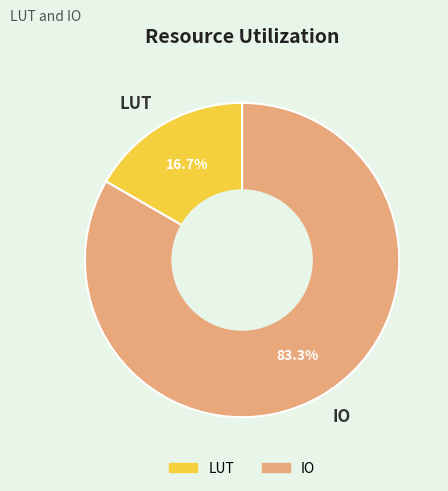

To the nearest percent, what percentage of the pie is LUT?

17%